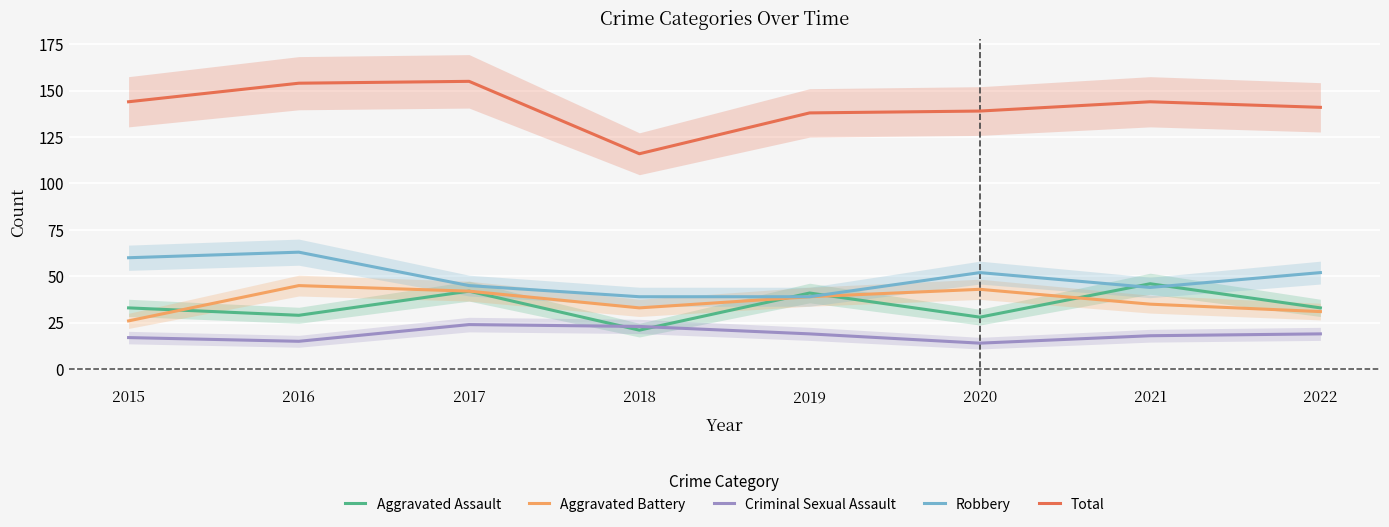

True or false: Criminal Sexual Assault has more than 2 points higher than both neighbors.

False